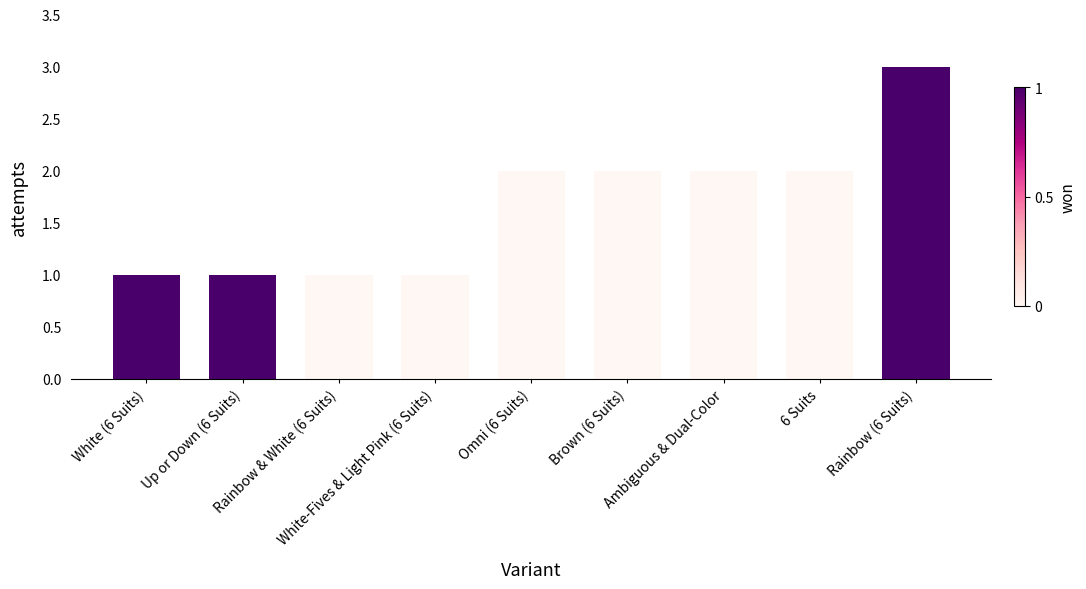

What is the approximate value at White (6 Suits)?

1